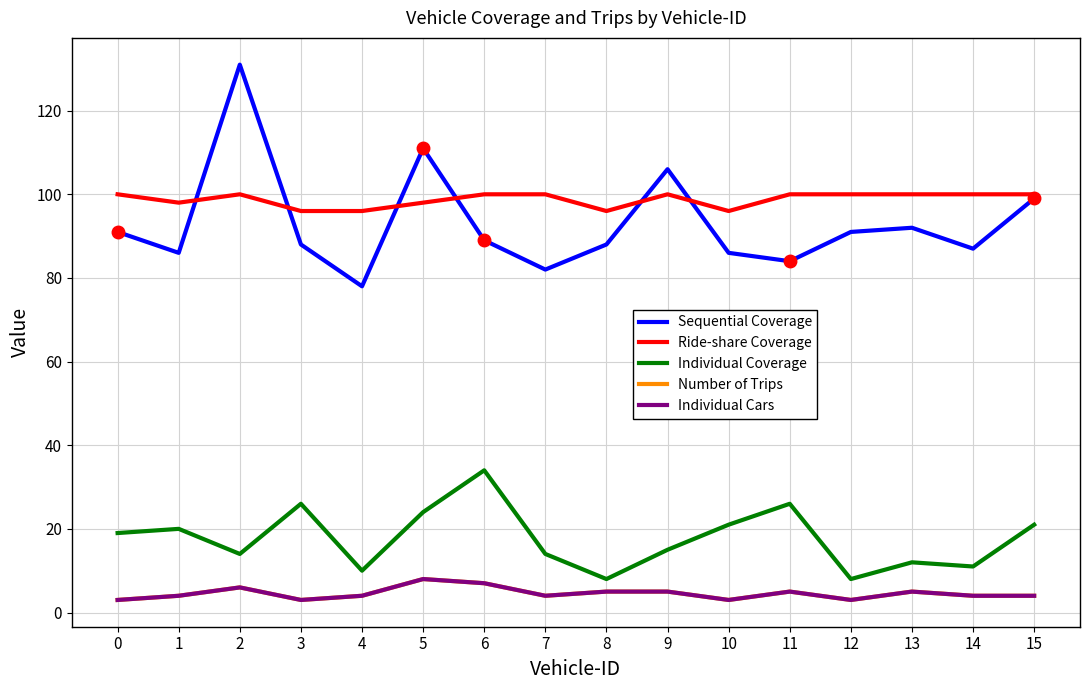

At which category does the chart reach its peak across all series?

2